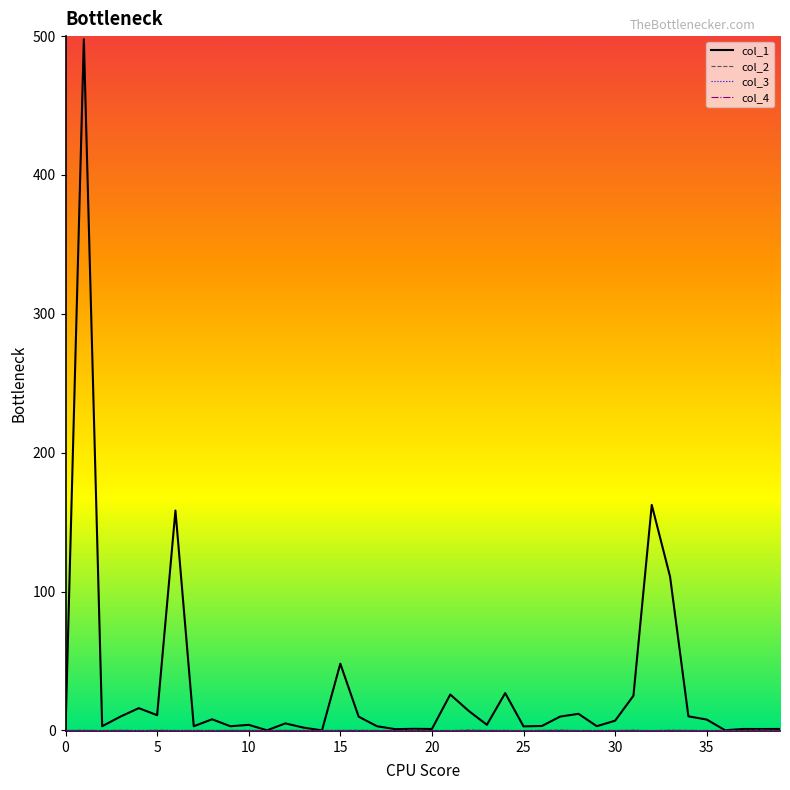

True or false: col_2 has more than 1 points higher than both neighbors.

True